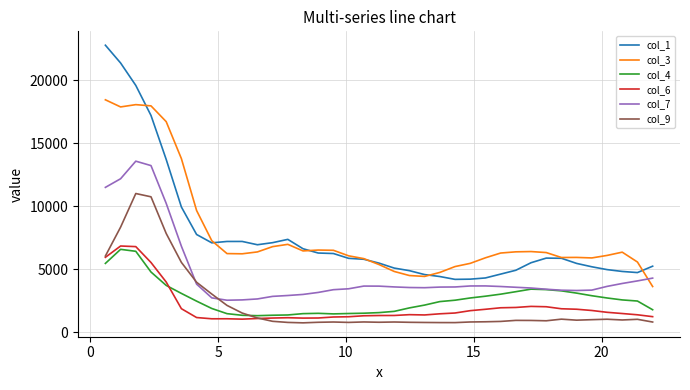

Which series has the largest total across all categories?

col_3